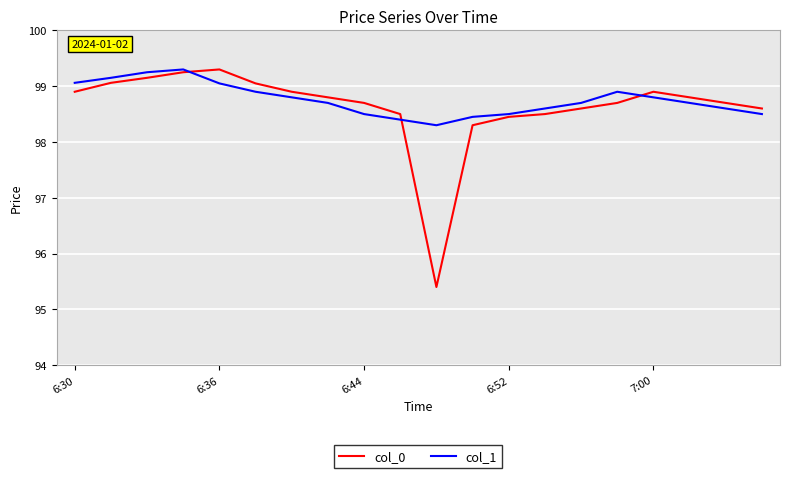

What is the highest value of the col_1 series?

99.3